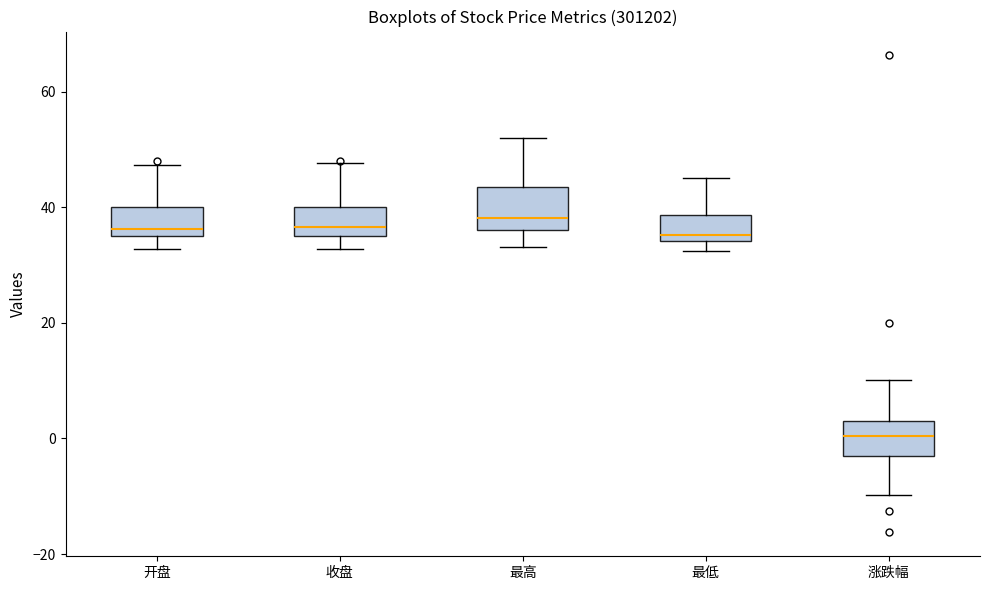

Reading left to right, transcribe this box plot: for each box, give where its median line is, the range the box spans, and where its two whiskers end, as read against the y-axis. The values are not printed on the chart, so give them approximately, as read against the axis.

开盘: median 36, box 34 to 40, whiskers 32 to 48
收盘: median 36, box 34 to 40, whiskers 32 to 48
最高: median 38, box 36 to 44, whiskers 34 to 52
最低: median 36, box 34 to 38, whiskers 32 to 46
涨跌幅: median 0, box -2 to 4, whiskers -10 to 10